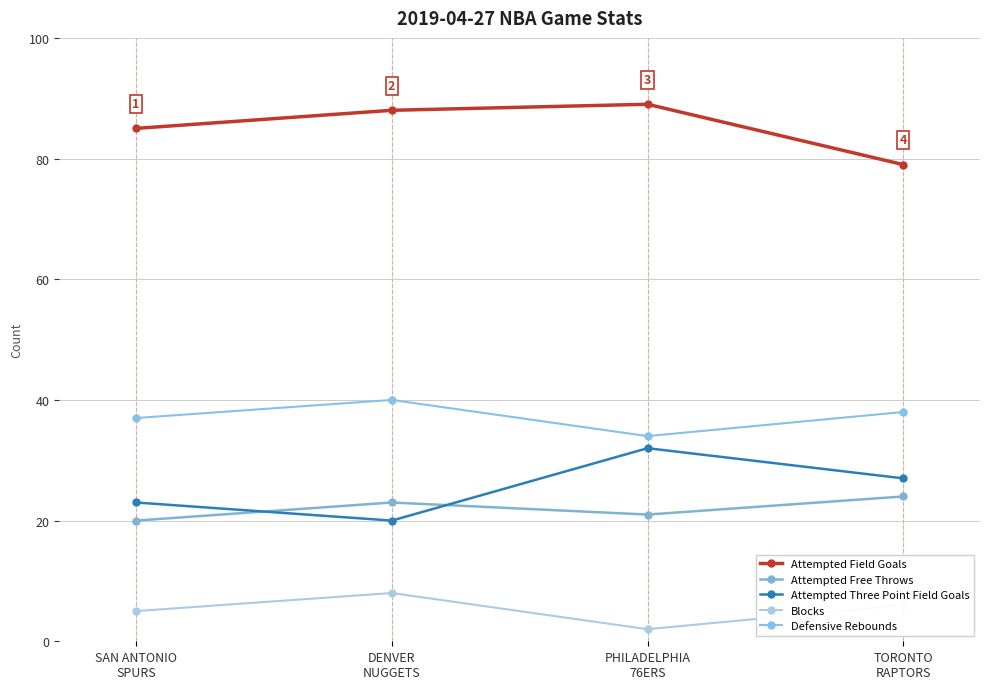

What is the sum of the Attempted Field Goals values at TORONTO
RAPTORS and DENVER
NUGGETS?

167